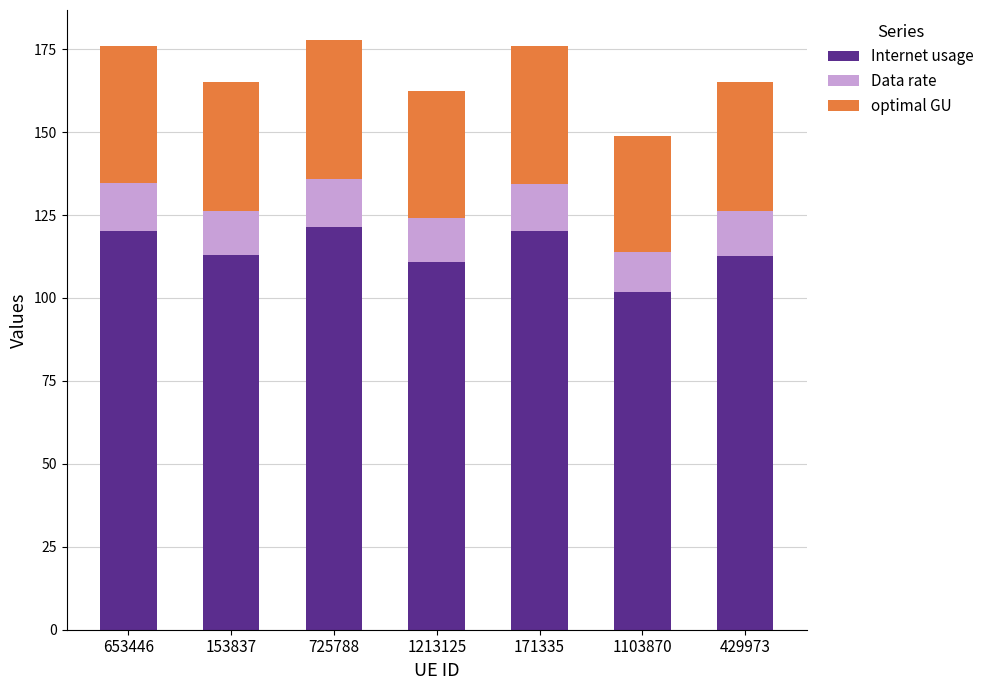

What is the total value across all series at 1103870?

148.9